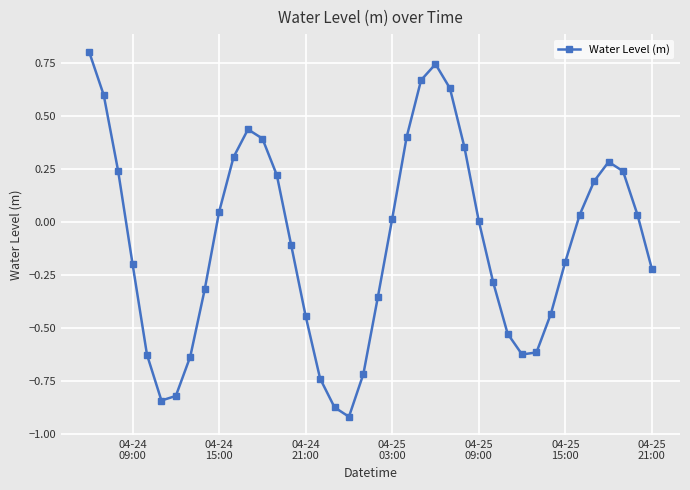

How many points are higher than both their immediate neighbors (excluding endpoints)?

3